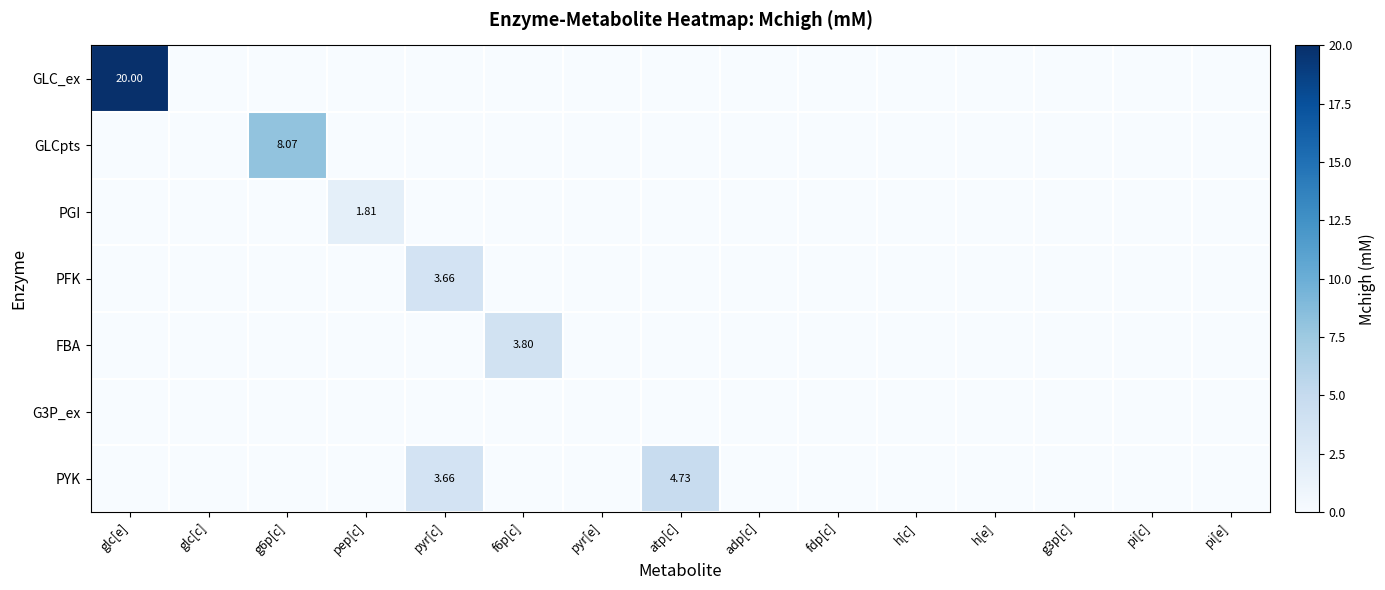

At pi[c], list the series in order from smallest to largest.

GLC_ex, GLCpts, PGI, PFK, FBA, G3P_ex, PYK